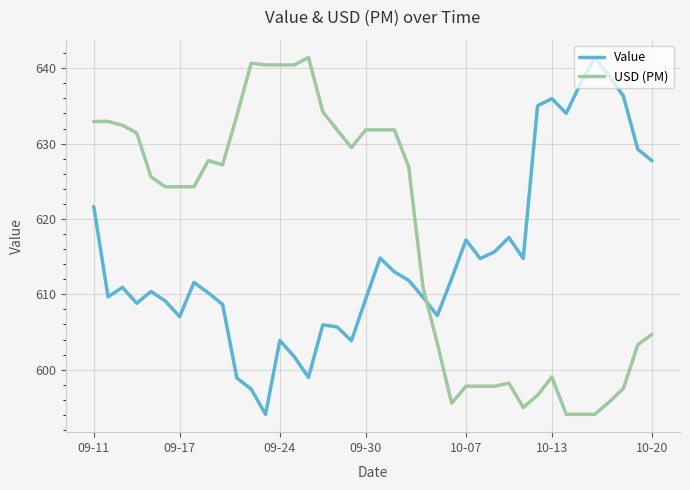

In Value, how many points are higher than both neighbors (excluding endpoints)?

10